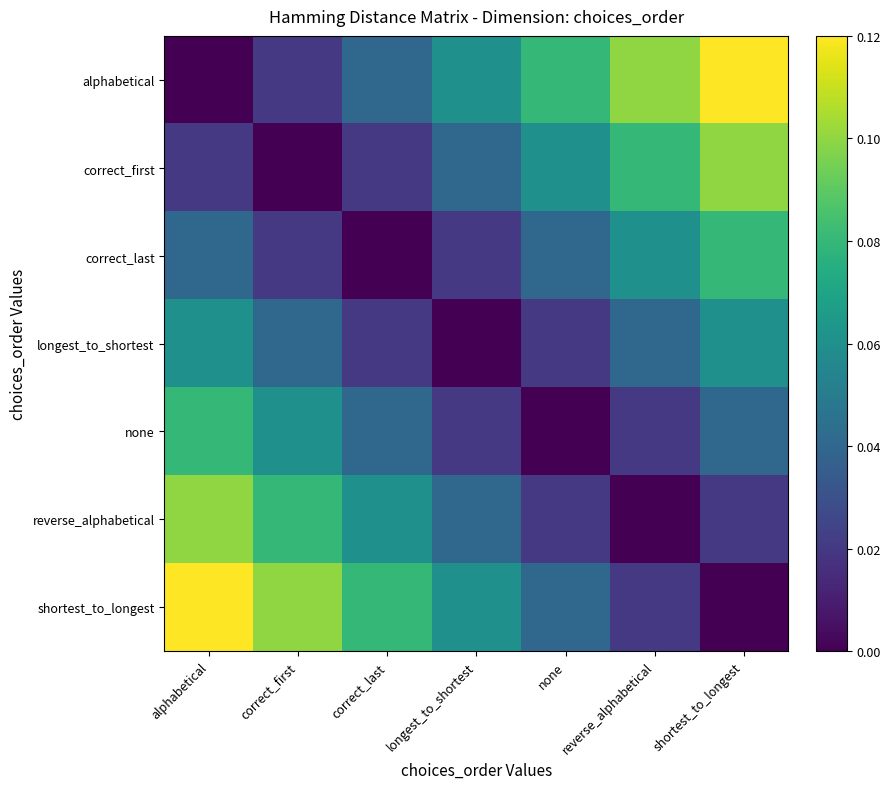

Which has a higher value, none or shortest_to_longest?

shortest_to_longest